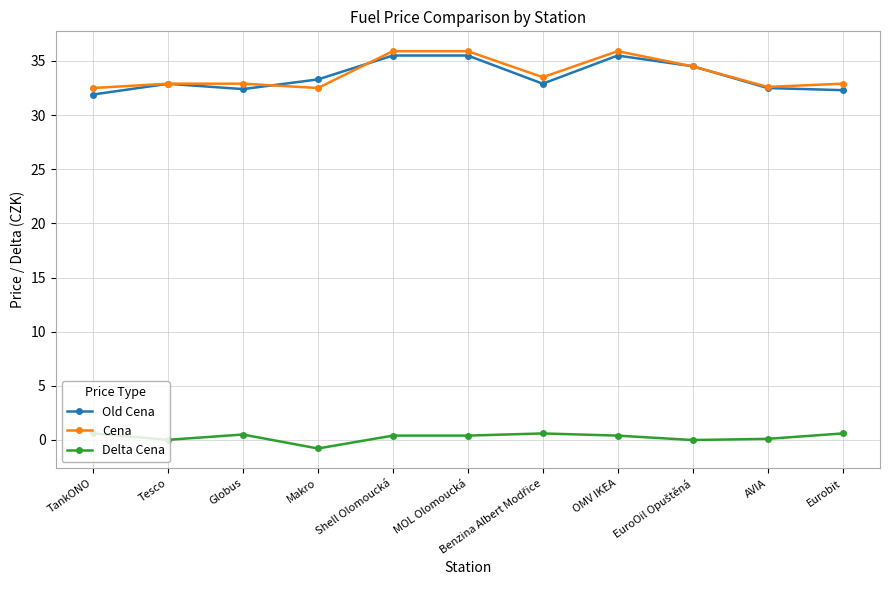

True or false: Delta Cena and Cena intersect in this chart.

False